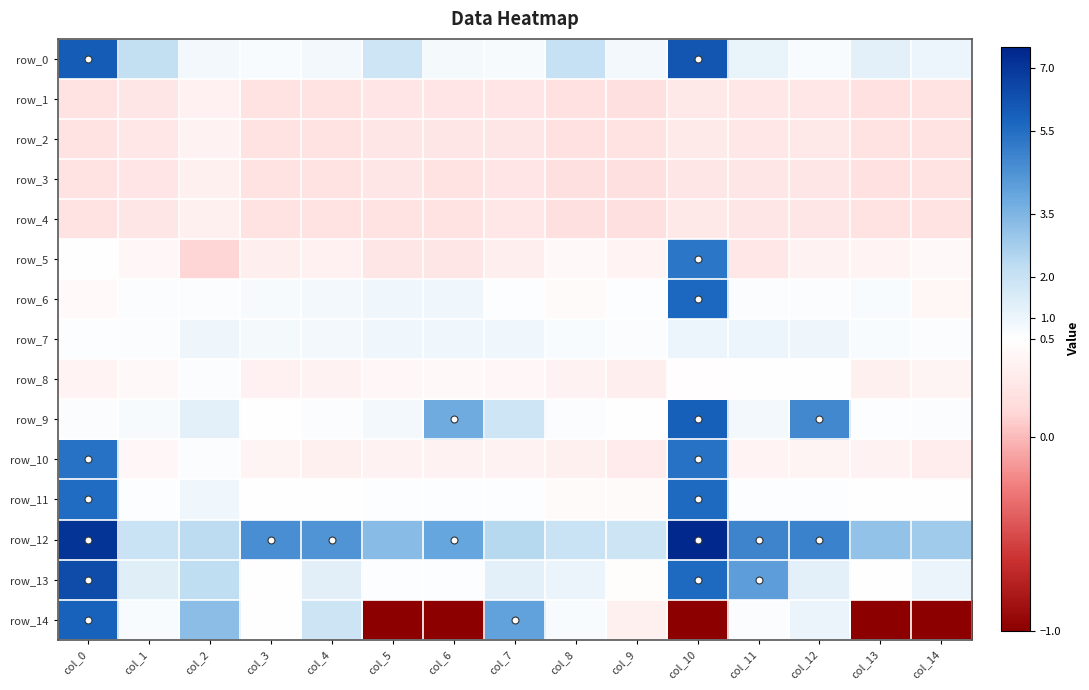

What is the maximum value shown in the chart?

7.4